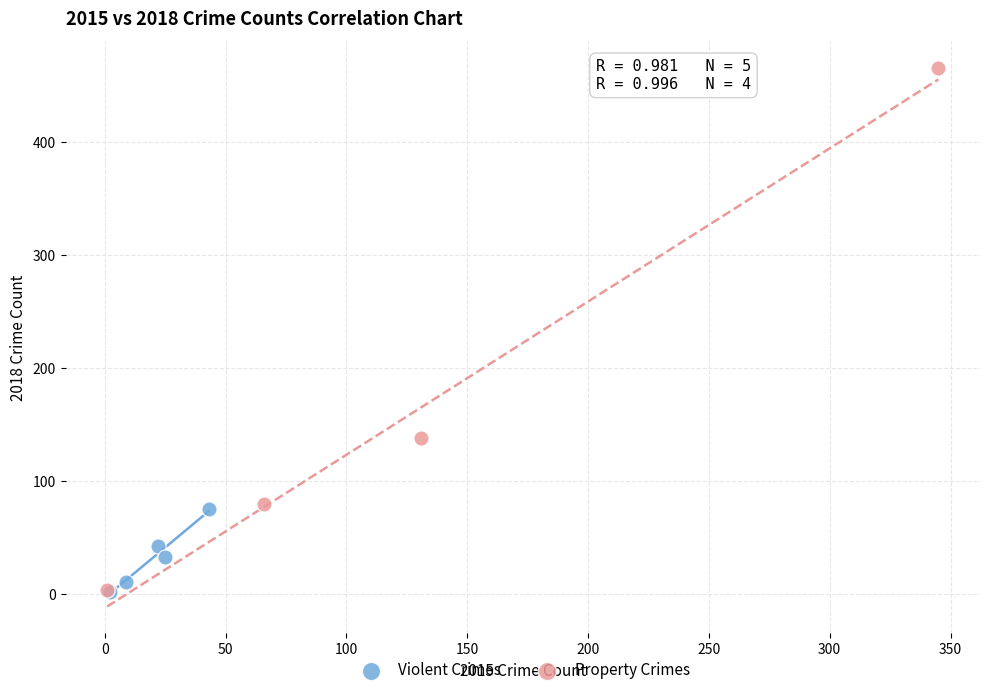

Which series contains the highest Y value?

Property Crimes